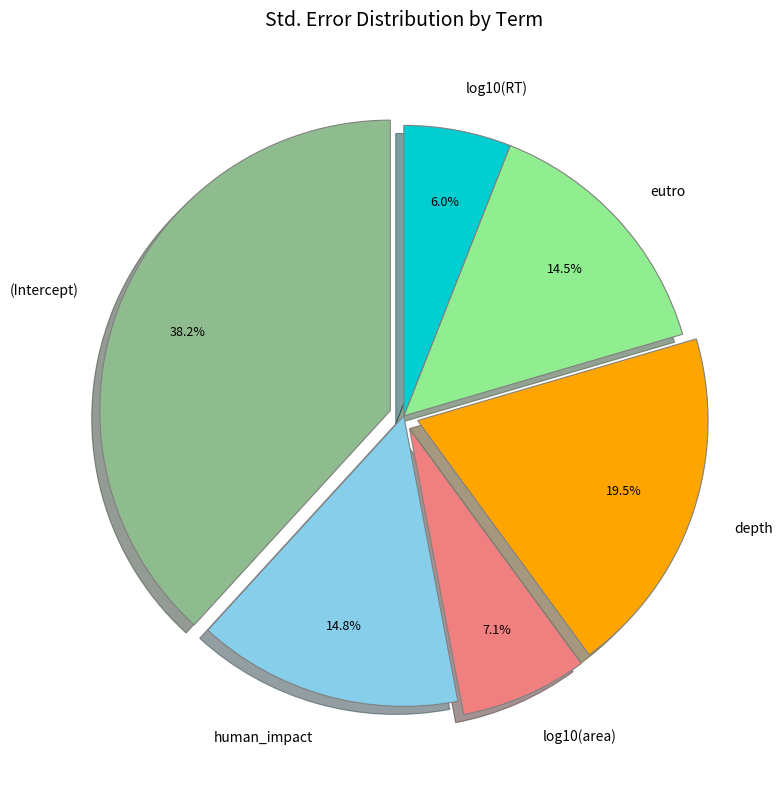

Which category has the smallest portion of the pie?

log10(RT)